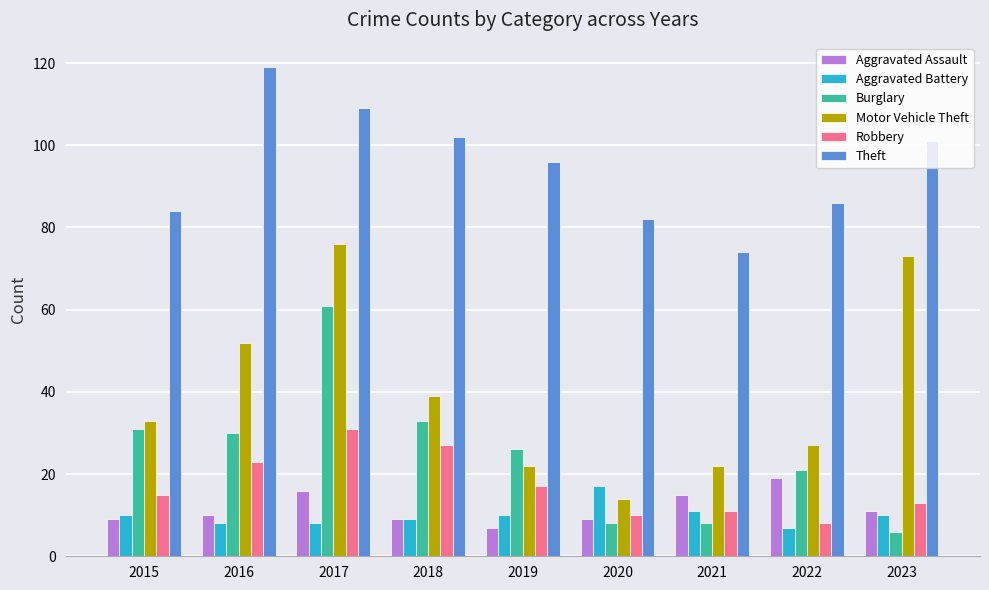

What is the value of the Aggravated Battery bar at the 7th from the left?

11